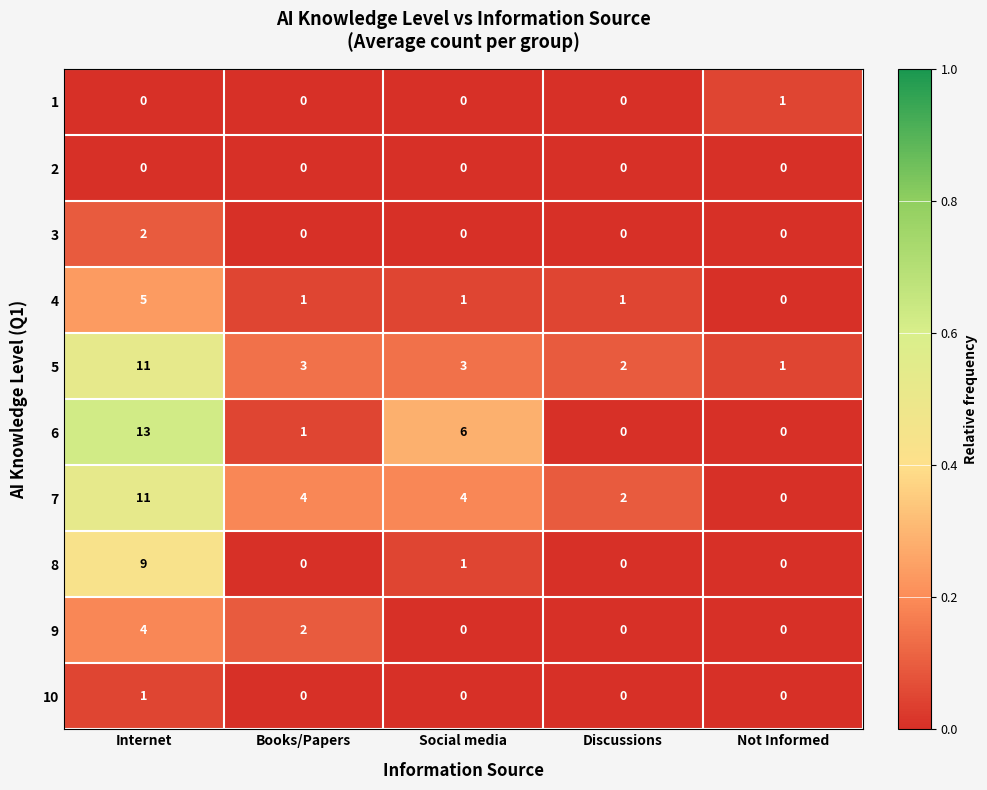

Which series has the widest spread of values?

6